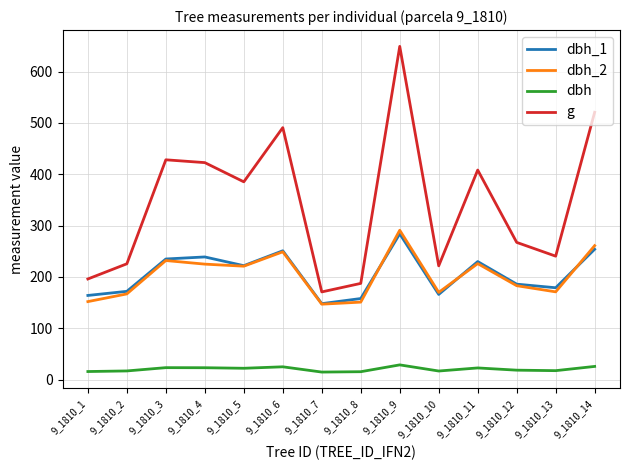

True or false: dbh_1 and dbh cross at least once.

False